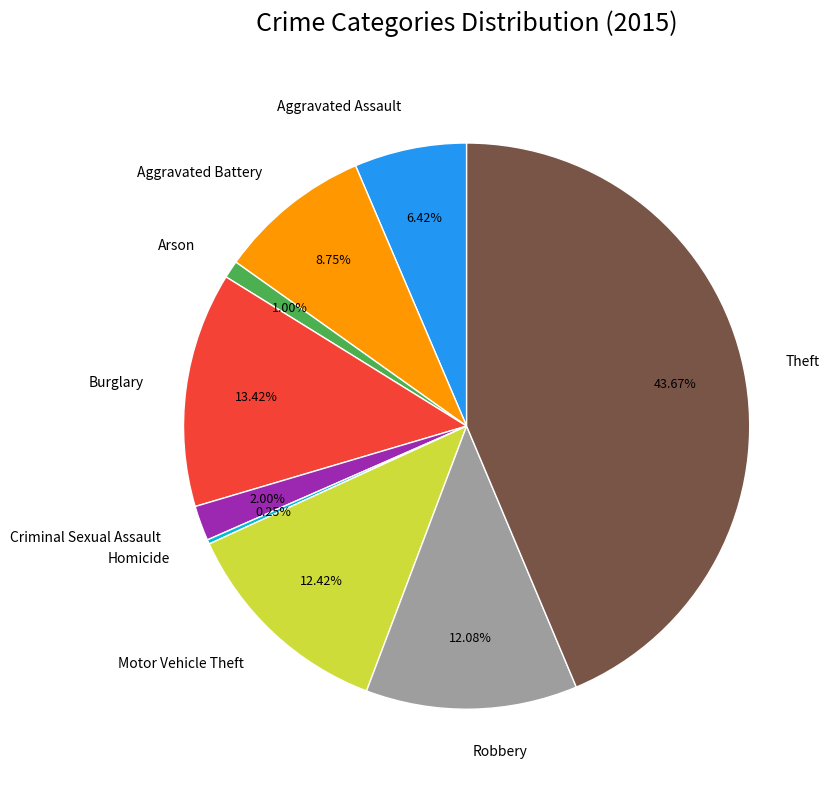

Is Burglary the majority of the pie?

No